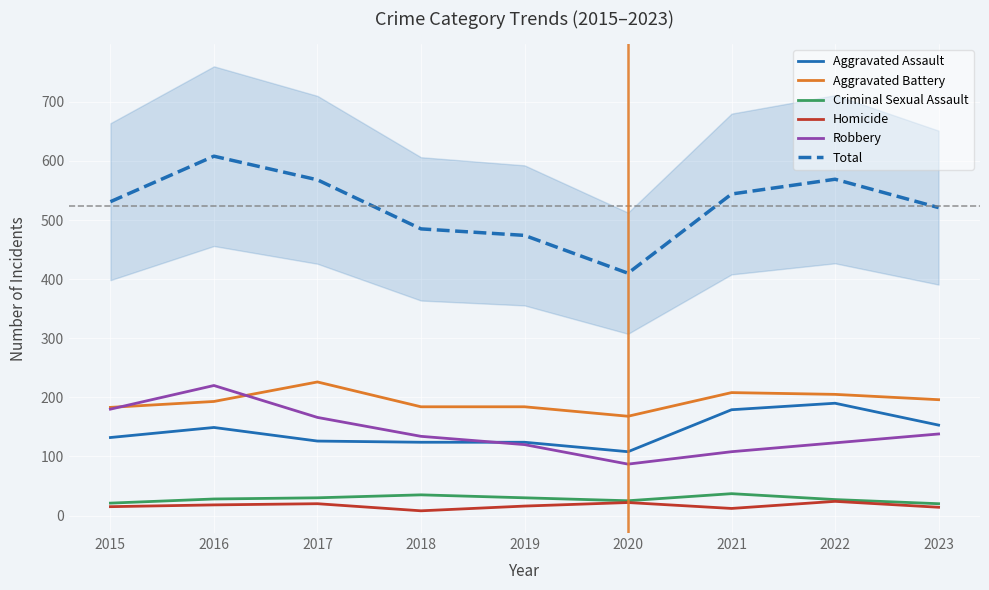

True or false: Total has a value of 568 at 2017.

True